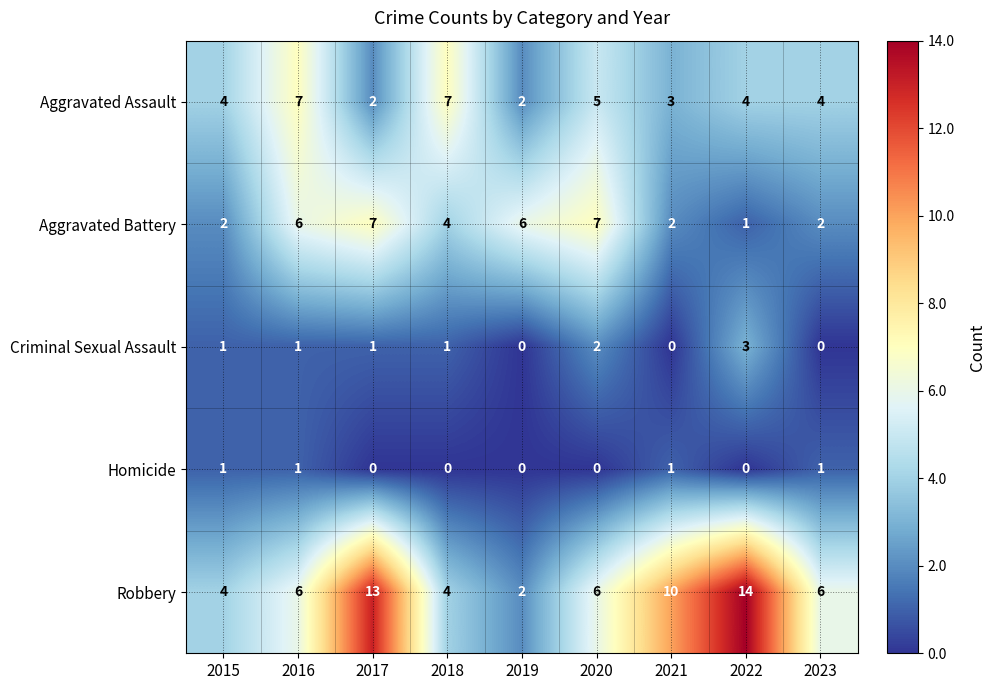

Count the Robbery values in the range 4 to 10.

6